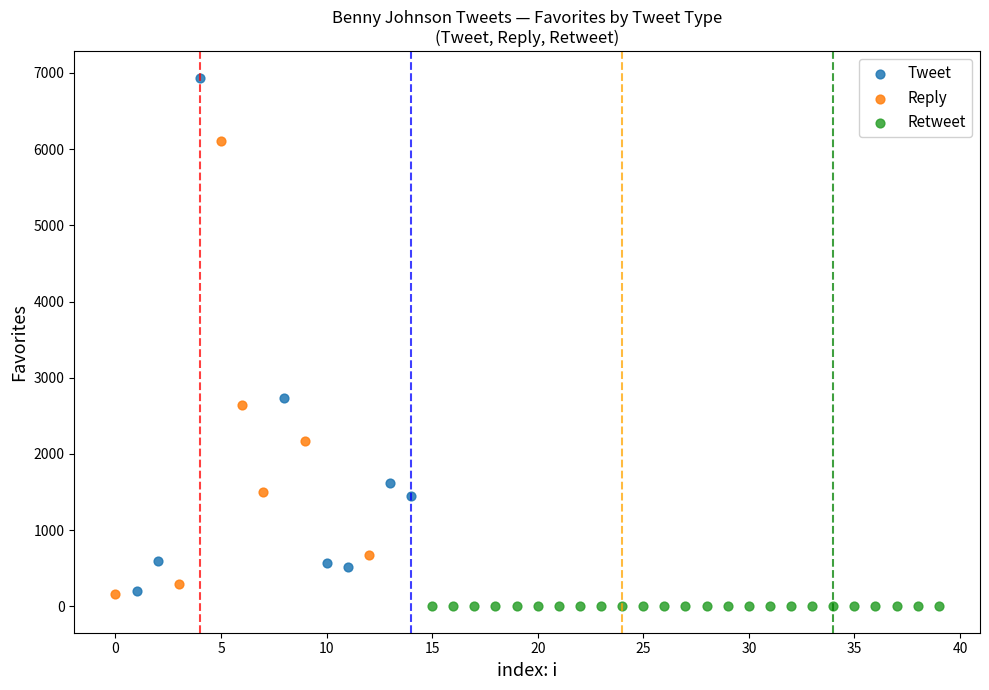

Which series reaches the maximum Y coordinate?

Tweet